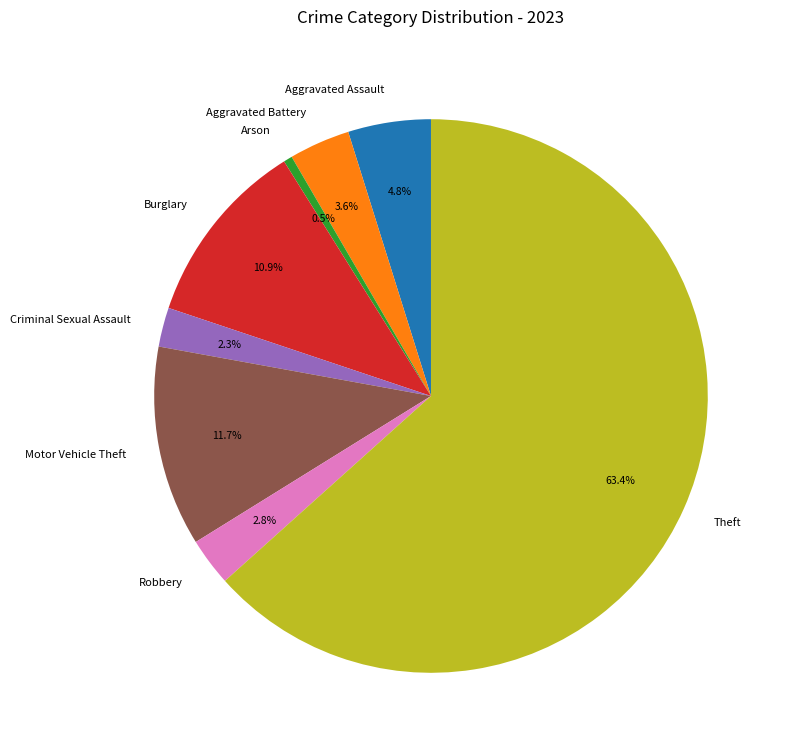

The Aggravated Assault slice represents 5% of the pie. True or false?

True